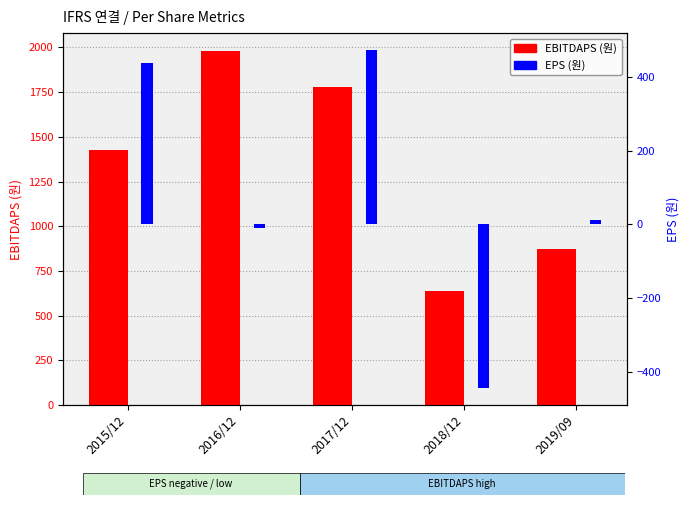

Where does the EBITDAPS series first go above 1428?

2016/12